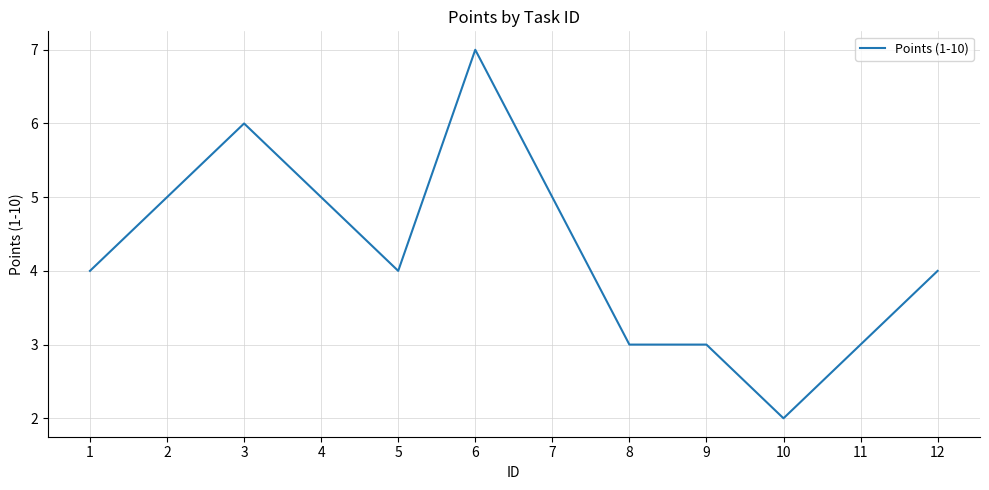

The value at 4 is 5. True or false?

True